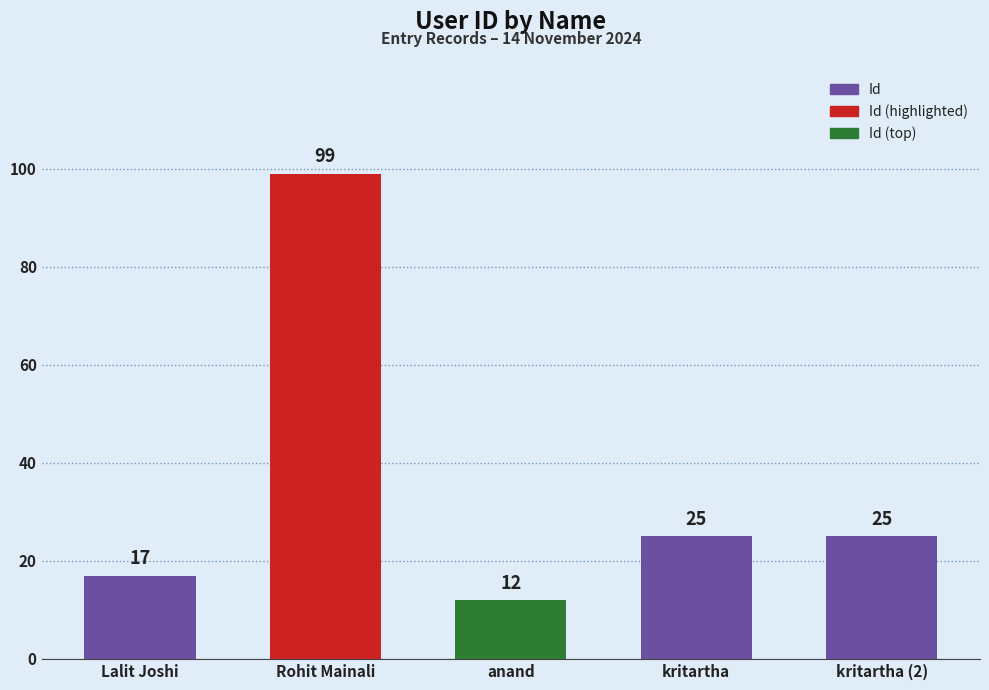

What is the difference between the maximum and minimum values?

87